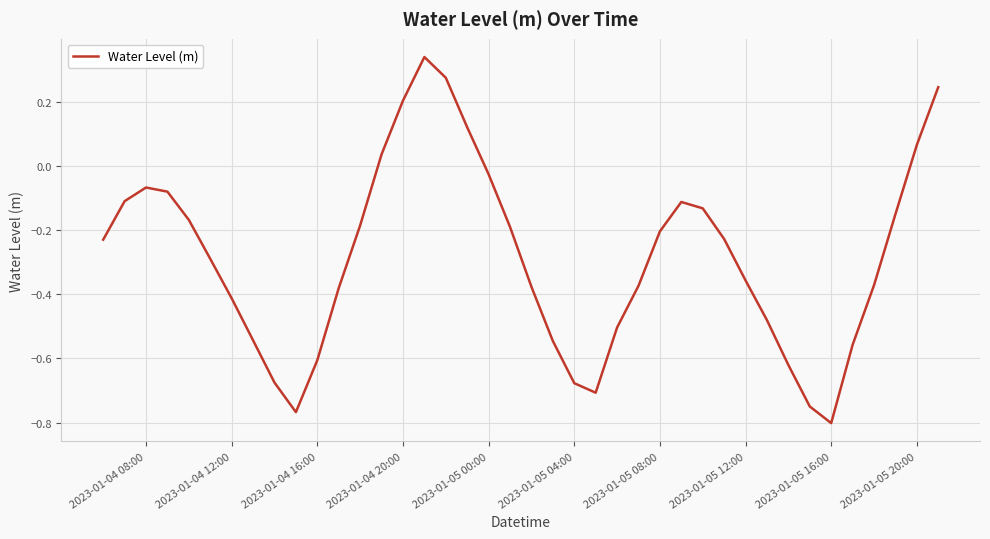

Which category has the lowest value across all series?

2023-01-05 16:00